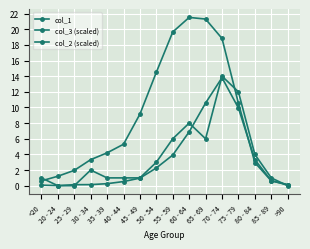

How many categories are shown in the chart?

16